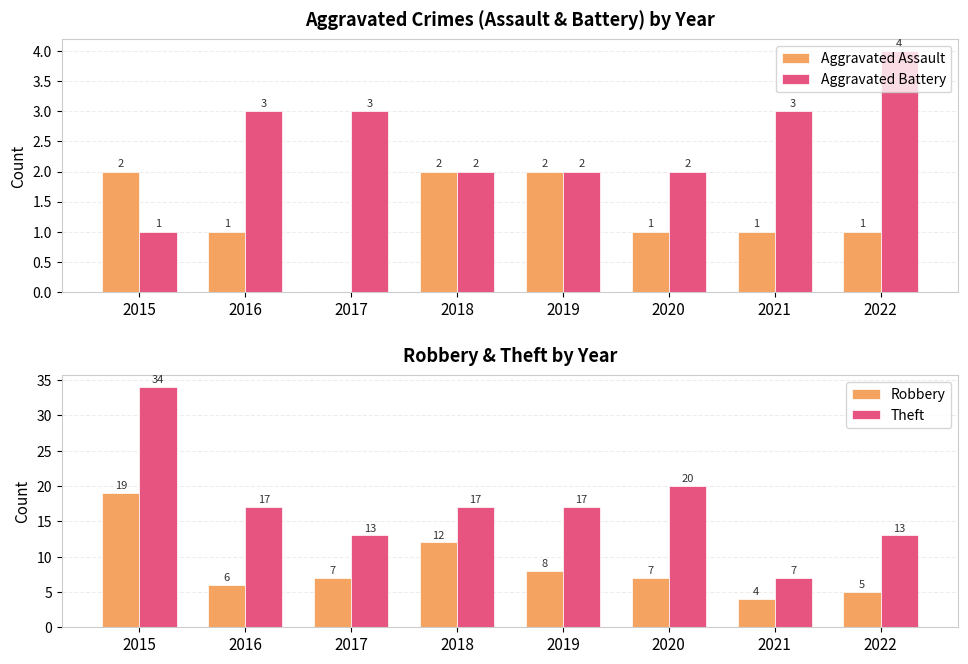

Are the bars grouped side by side (vs. stacked)?

Yes